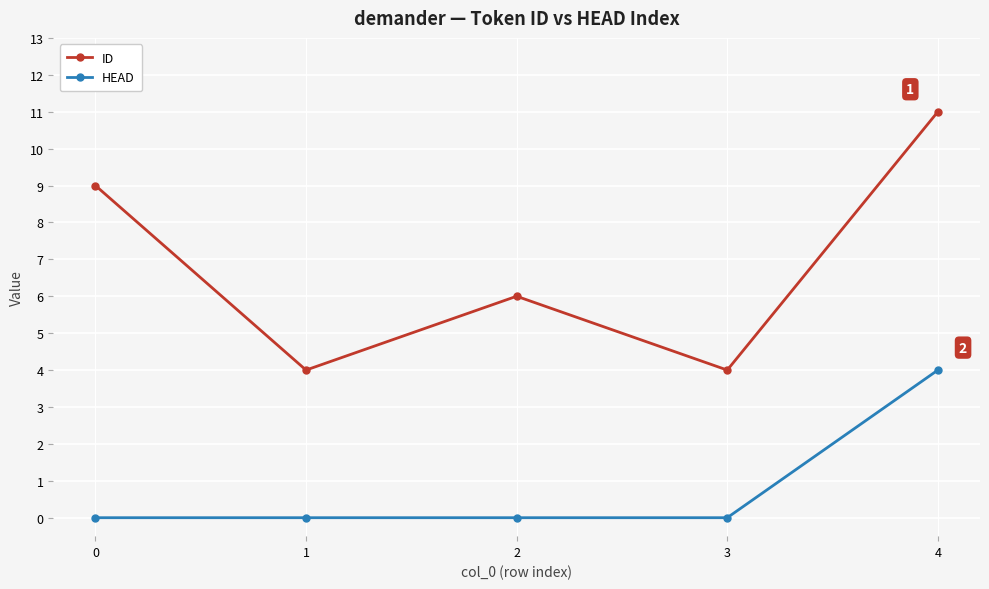

What is the value of the ID point at the 2nd from the left?

4